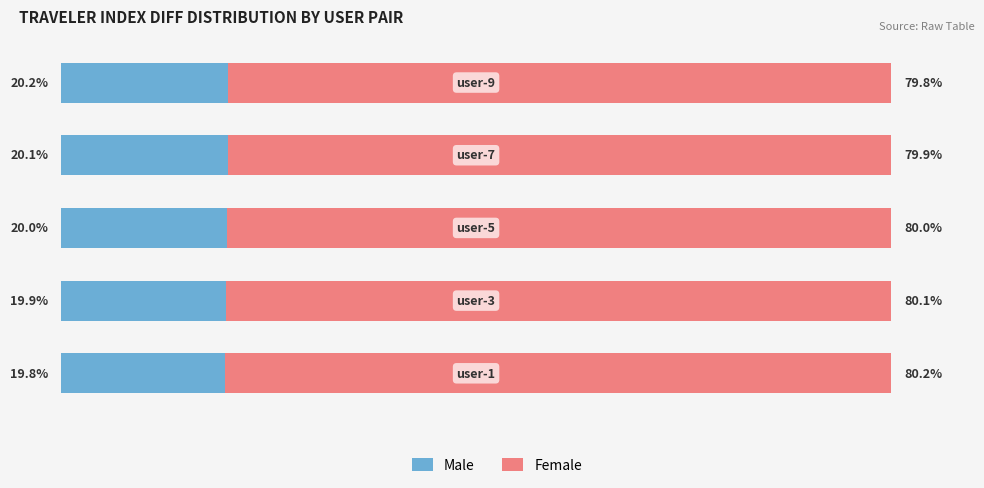

Reading left to right, extract all data points from this chart.

Male: 19.8	19.9	20.0	20.1	20.2
Female: 80.2	80.1	80.0	79.9	79.8